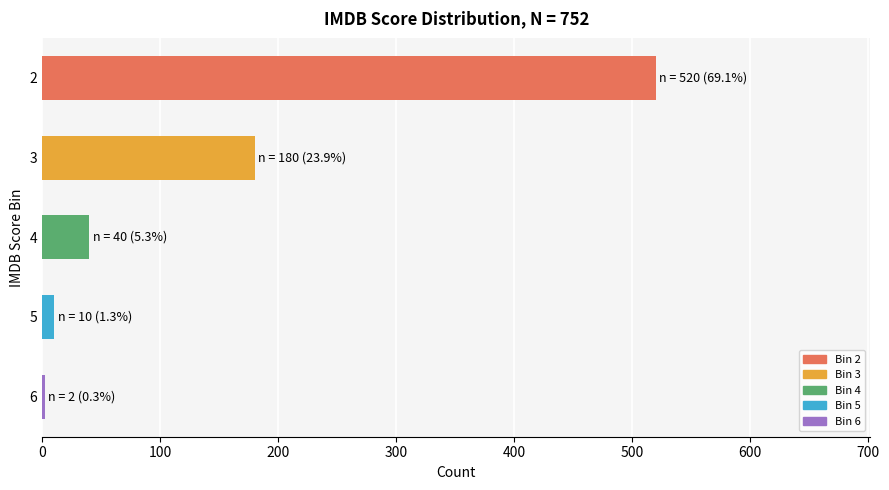

Reading bottom to top, extract all data points from this chart.

6=2	5=10	4=40	3=180	2=520